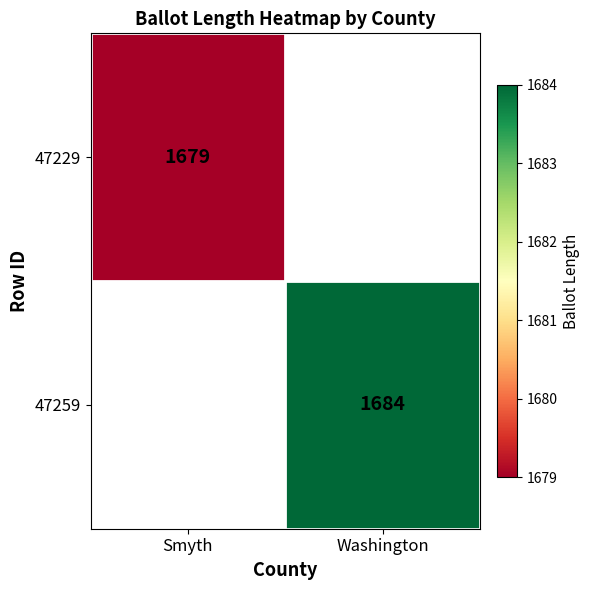

True or false: 47259 has a value of 3010 at Washington.

False